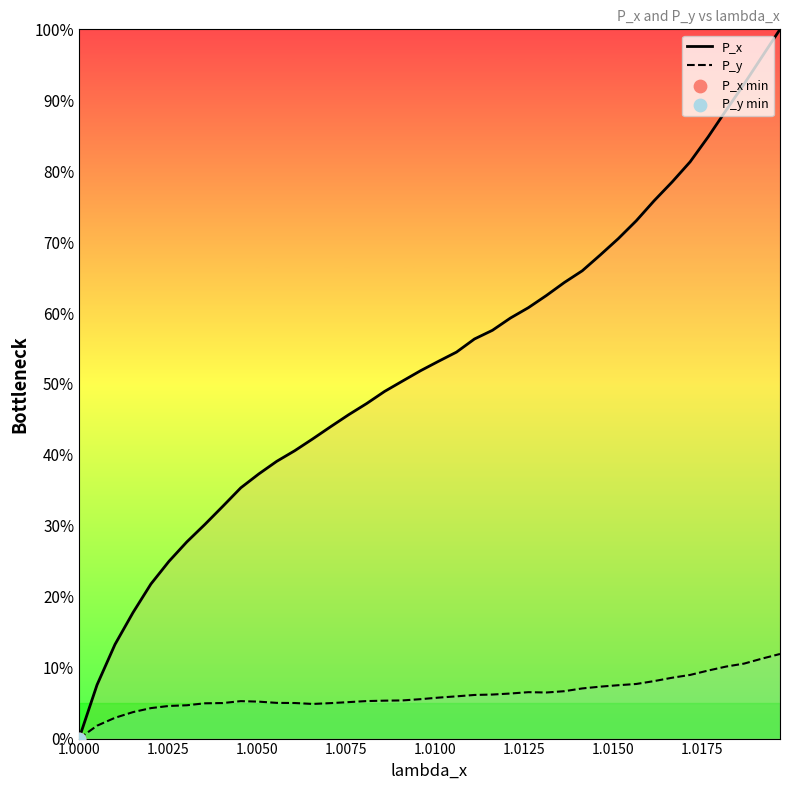

Which series has the widest spread of Y values?

P_x